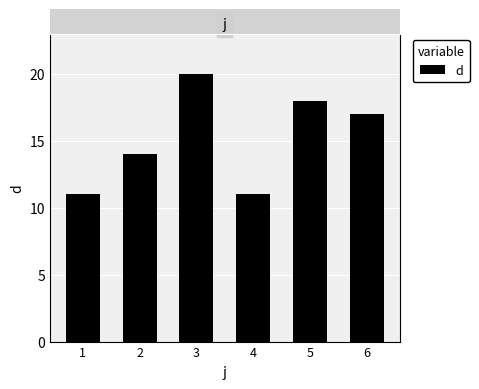

What is the ratio of the value at 3 to the value at 6?

1.2